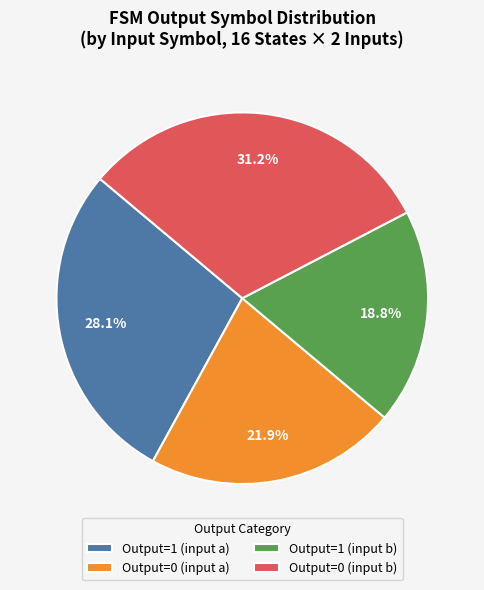

To the nearest percent, what is the difference between the largest and smallest slice percentages?

13%